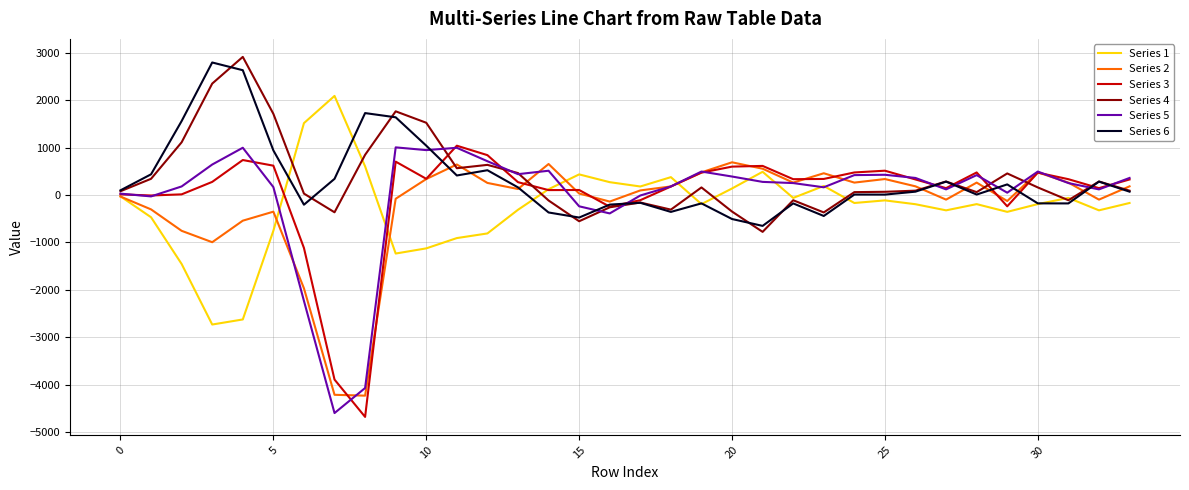

What is the average value of the Series 6 series?

329